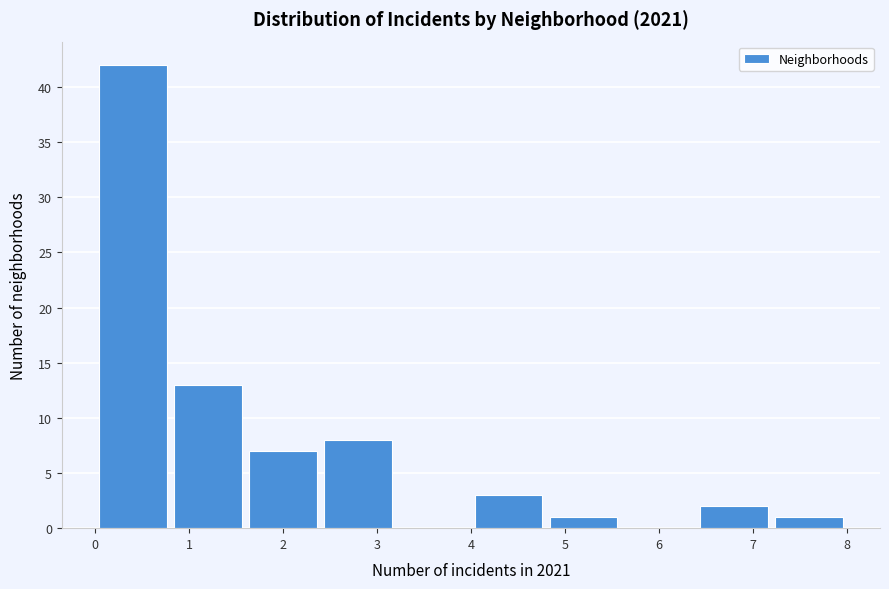

Which range on the x-axis has the tallest bar?

0.0 to 0.8